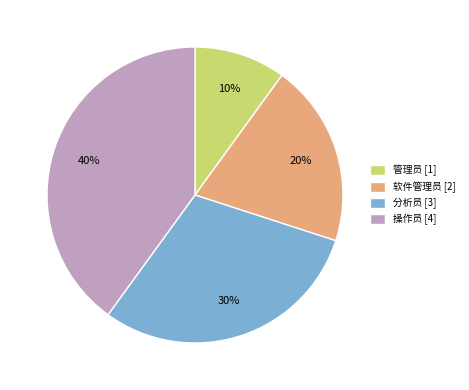

What is the smallest slice in the pie chart?

管理员